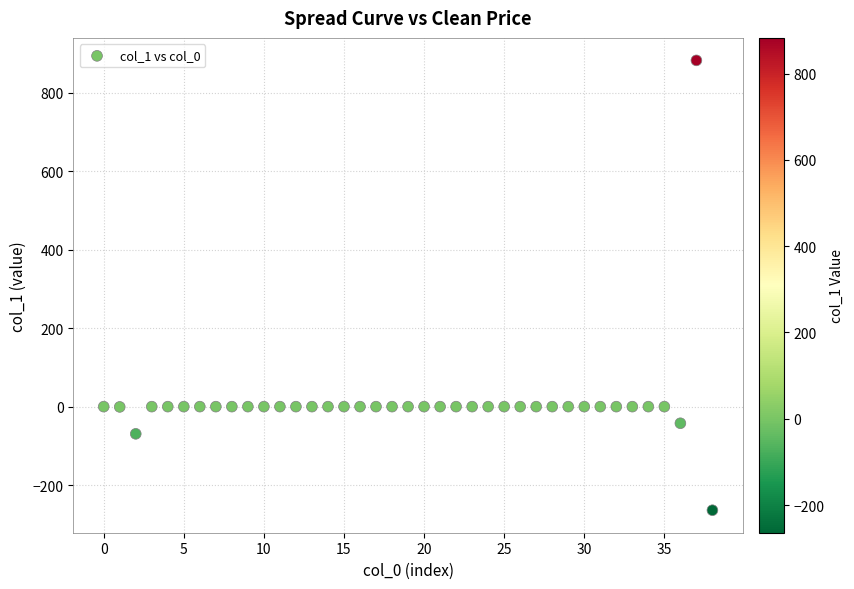

What is the range of Y values (max minus min)?

1146.6